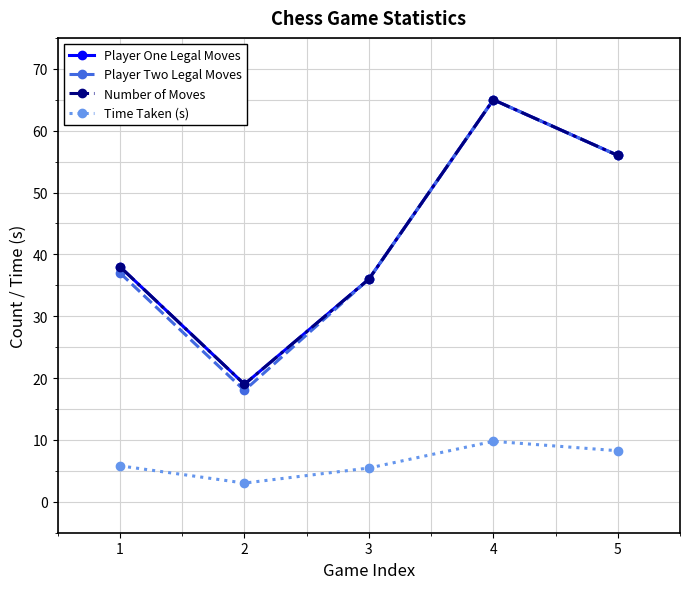

At 1, list the series in order from smallest to largest.

Time Taken (s), Player Two Legal Moves, Player One Legal Moves, Number of Moves